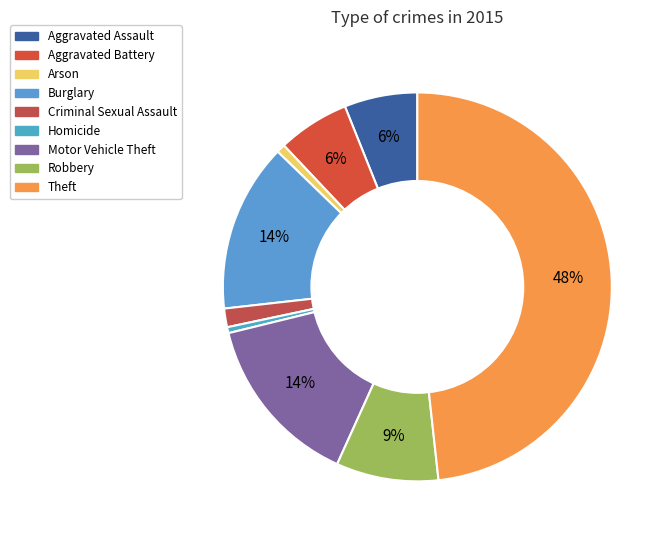

What percentage is NOT represented by Theft?

51.7%